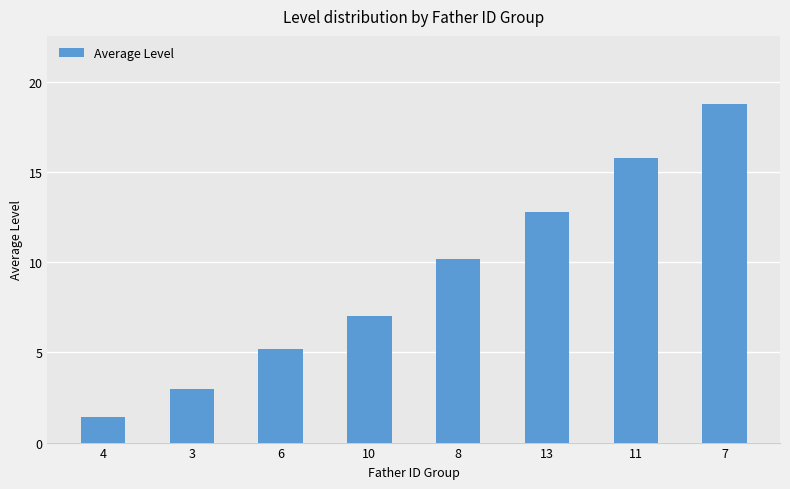

What is the change in value from 4 to 3?

+1.6